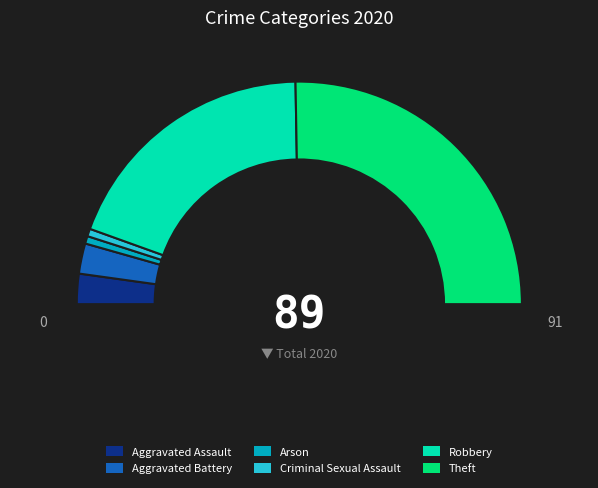

Combined, what portion of the pie is Aggravated Battery and Arson?

5.5%